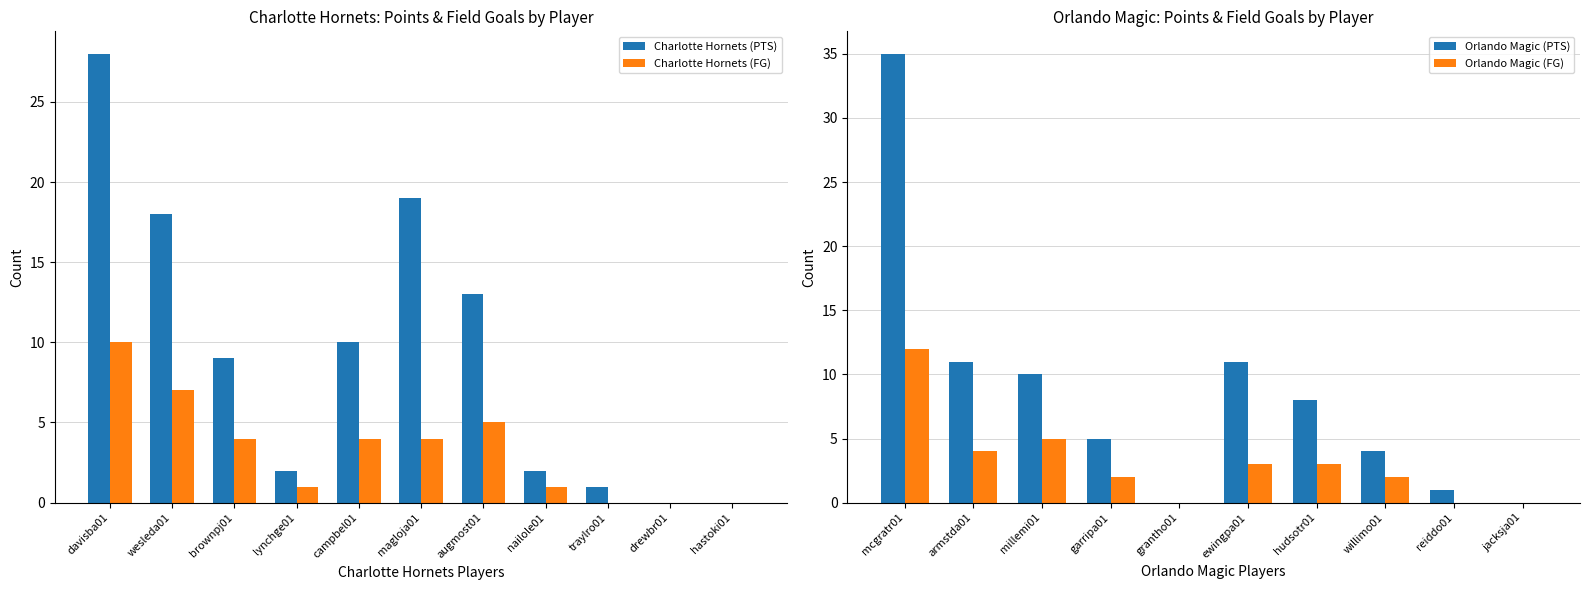

What is the sum of the values at traylro01 and campbel01?

11